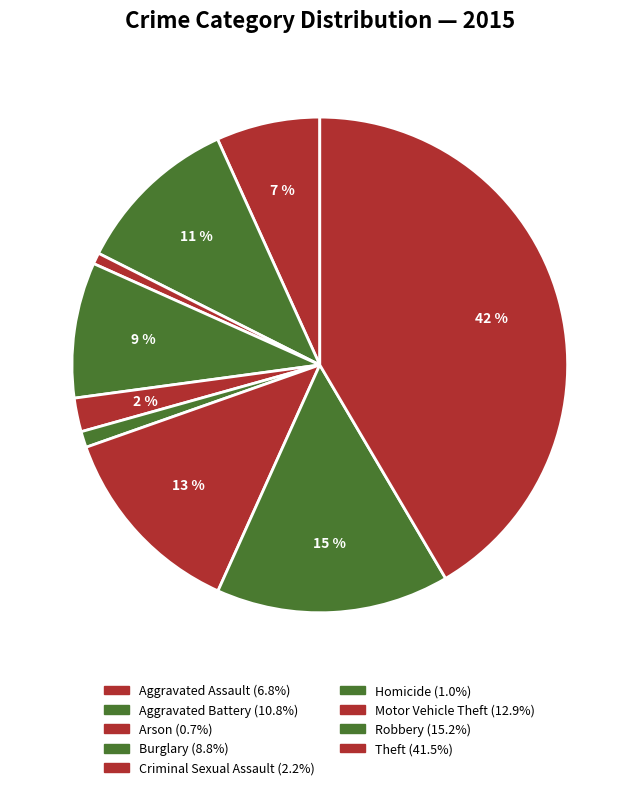

Which slice is the largest?

Theft